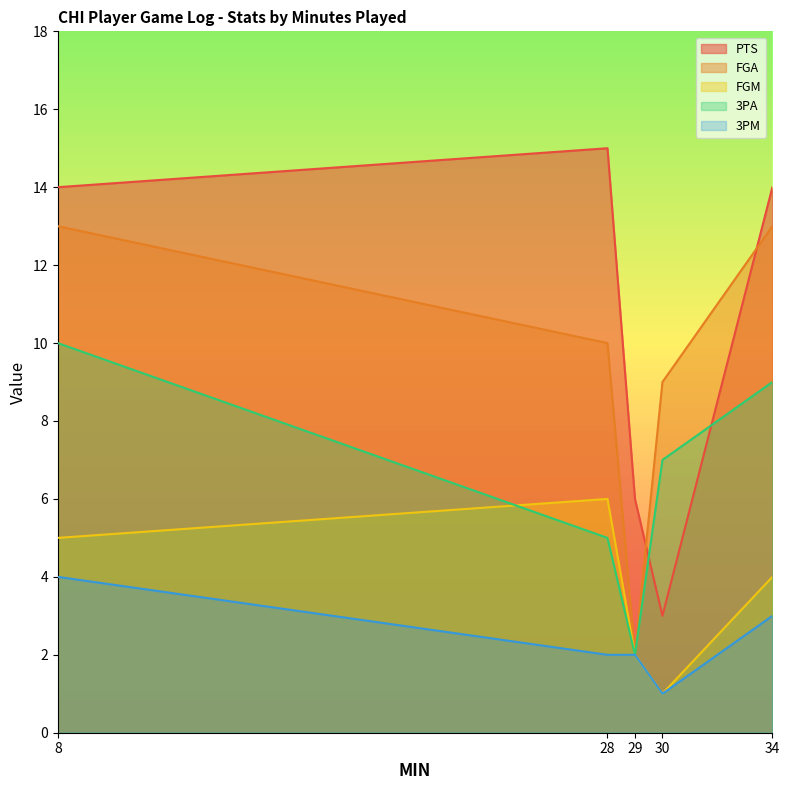

True or false: FGM and FGA cross at least once.

False